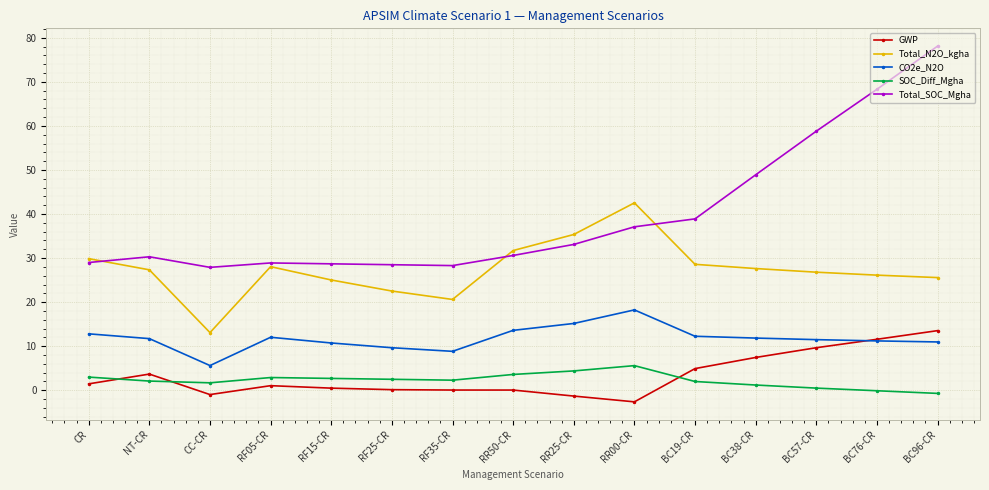

At RF15-CR, list the series in order from largest to smallest.

Total_SOC_Mgha, Total_N2O_kgha, CO2e_N2O, SOC_Diff_Mgha, GWP